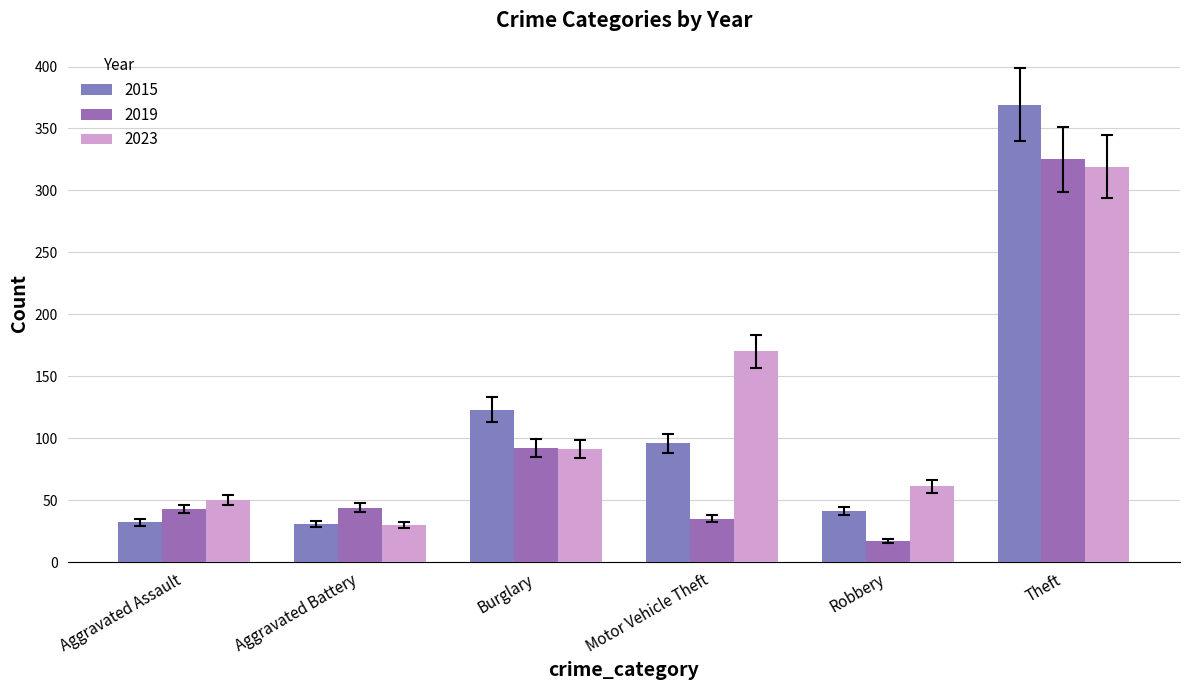

Count the number of categories in the chart.

6